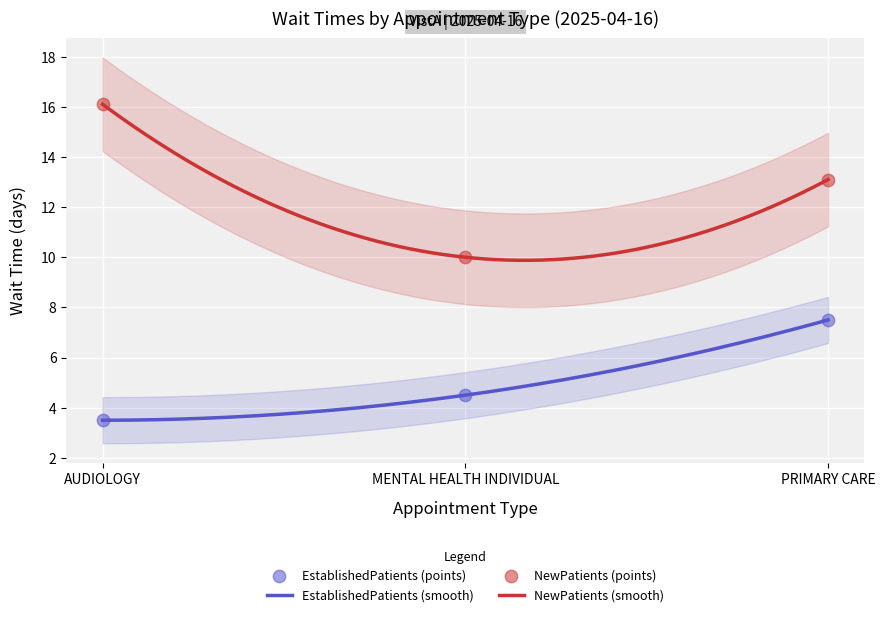

Which series reaches the maximum Y coordinate?

NewPatients